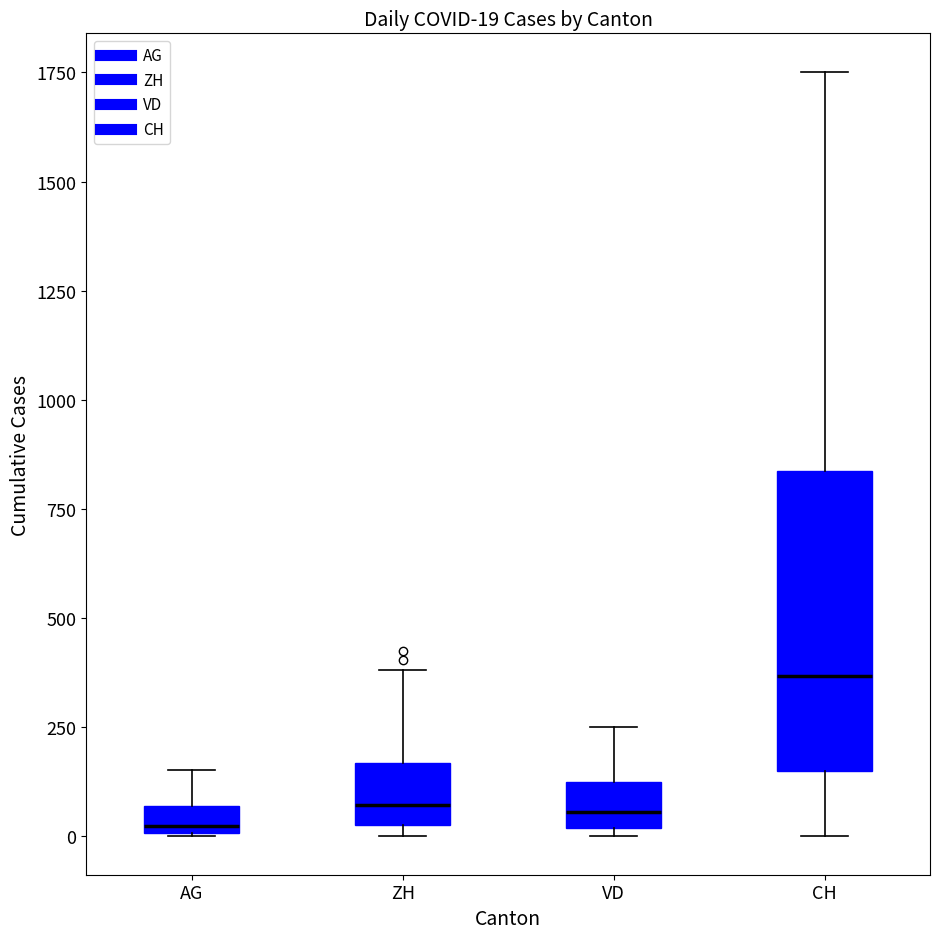

Comparing the boxes themselves (not the whiskers), which one is the tallest?

CH